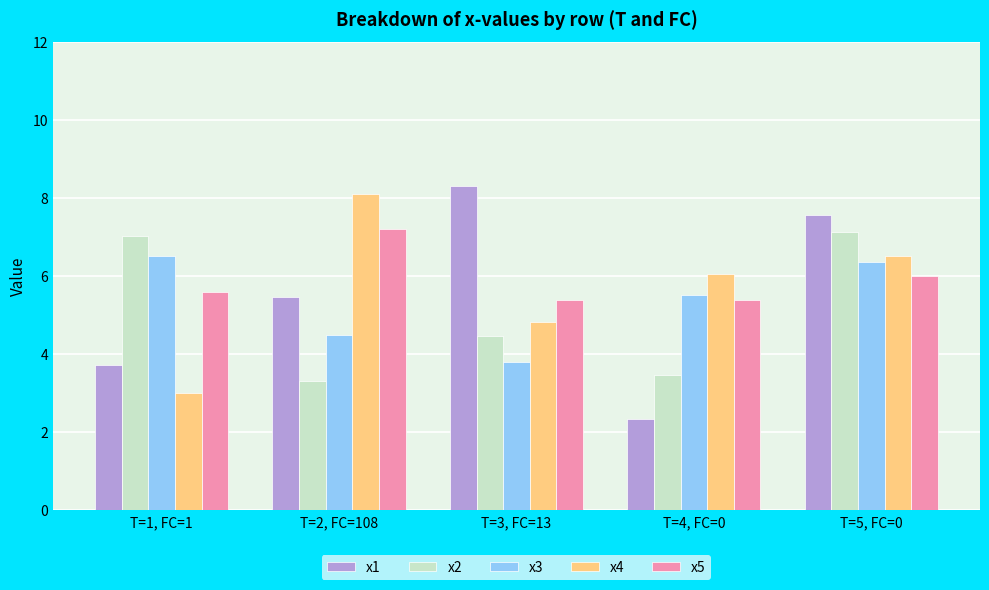

Is it true that x5 equals 2.1 at T=4, FC=0?

False